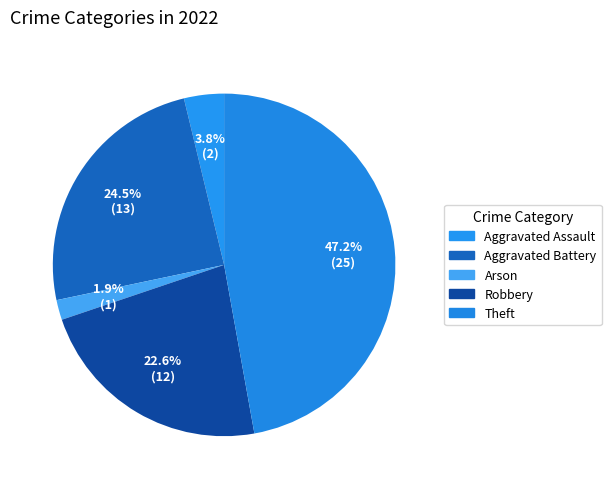

Which category has the smallest portion of the pie?

Arson